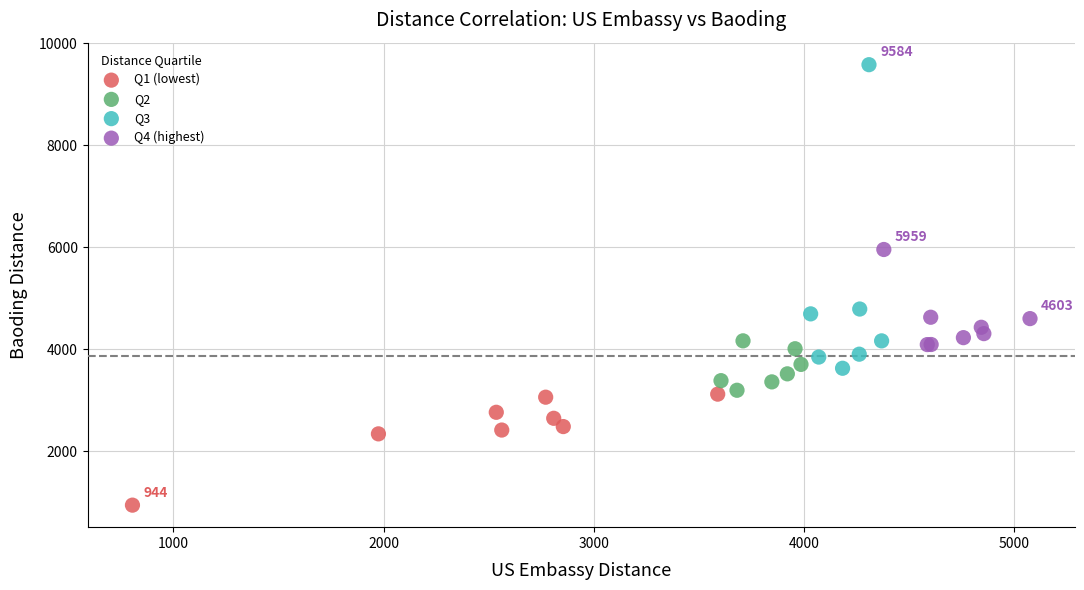

Which series reaches the maximum Y coordinate?

Q3